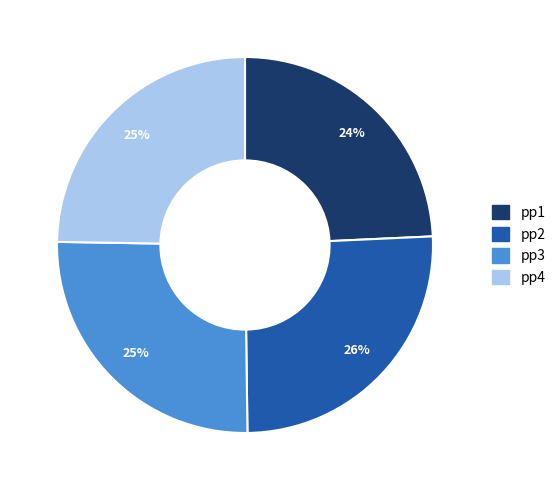

What percentage is the pp4 slice, to the nearest percent?

25%